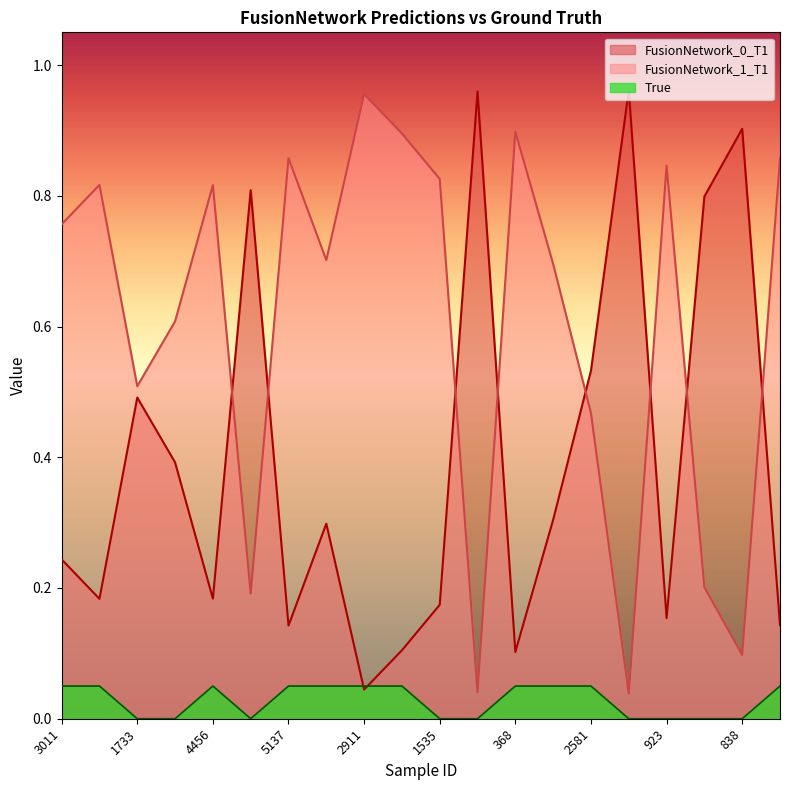

Where is FusionNetwork_1_T1 nearest to the value 0?

4642